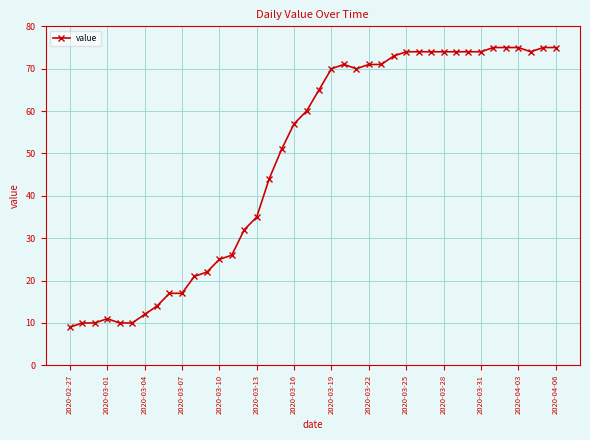

True or false: there are more than 1 points higher than both neighbors.

True